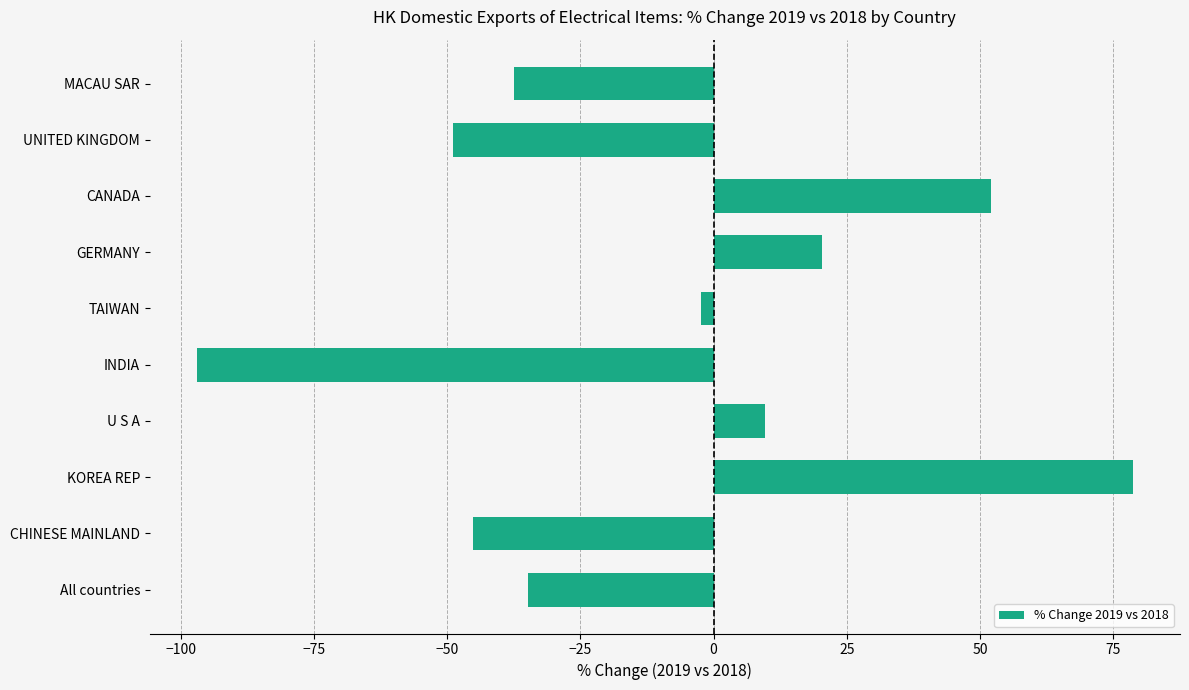

List the labels in order of value, largest first.

KOREA REP, CANADA, GERMANY, U S A, TAIWAN, All countries, MACAU SAR, CHINESE MAINLAND, UNITED KINGDOM, INDIA